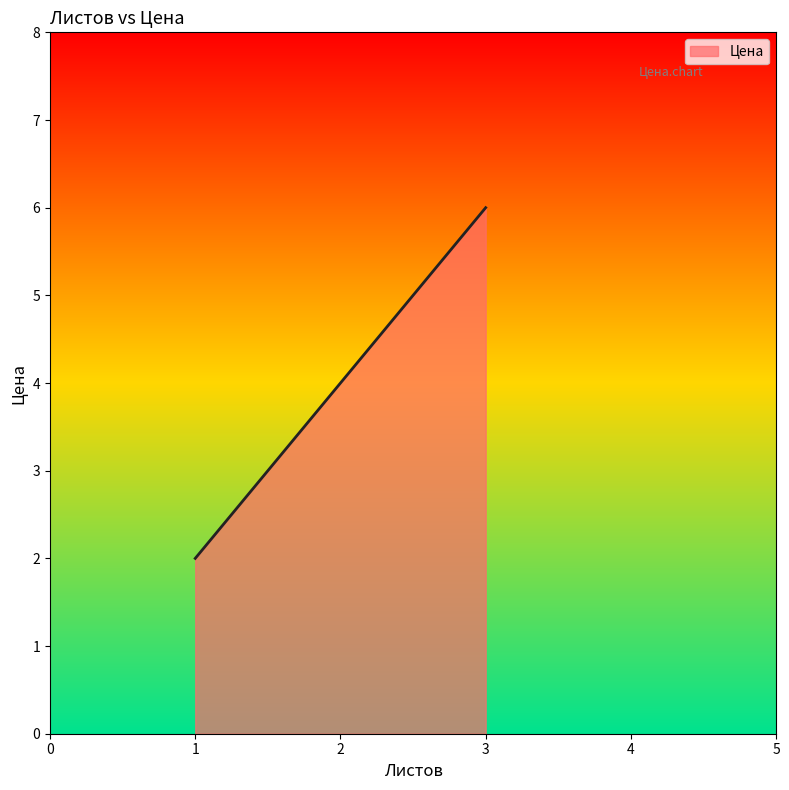

Rank the categories by value from lowest to highest.

1, 1, 3